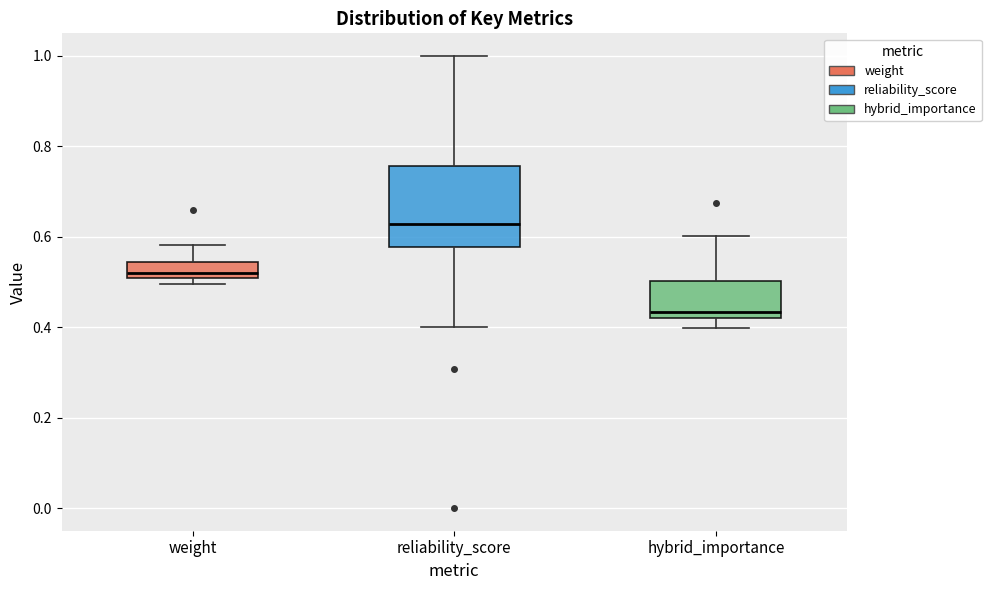

Where does the lower whisker of the box for reliability_score end on the y-axis? The values are not printed on the chart, so give them approximately, as read against the axis.

0.40